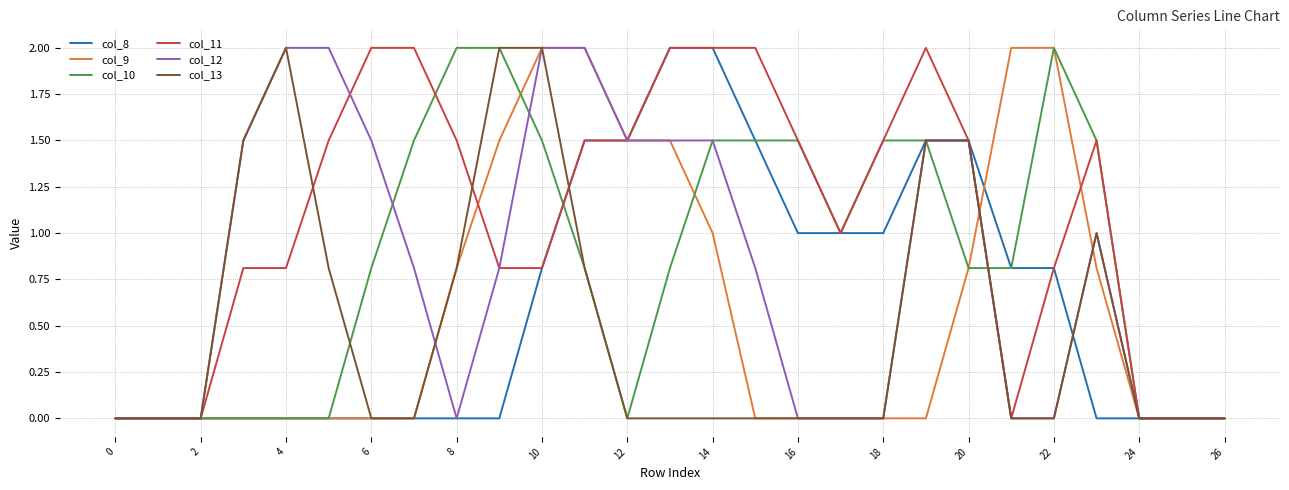

What is the greatest value displayed?

2.0